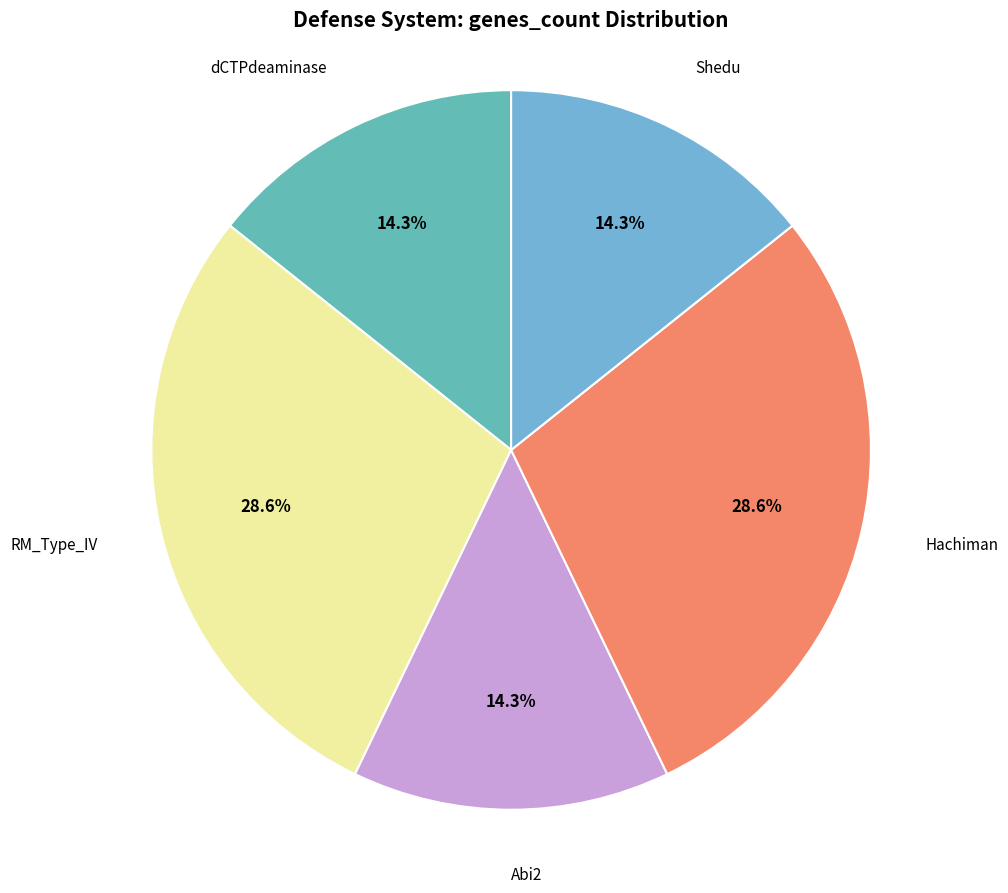

Is there any slice that represents more than half of the pie?

No